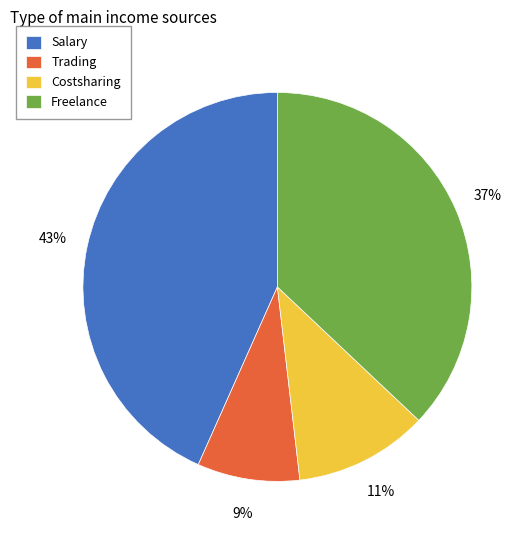

How many slices are in this pie chart?

4